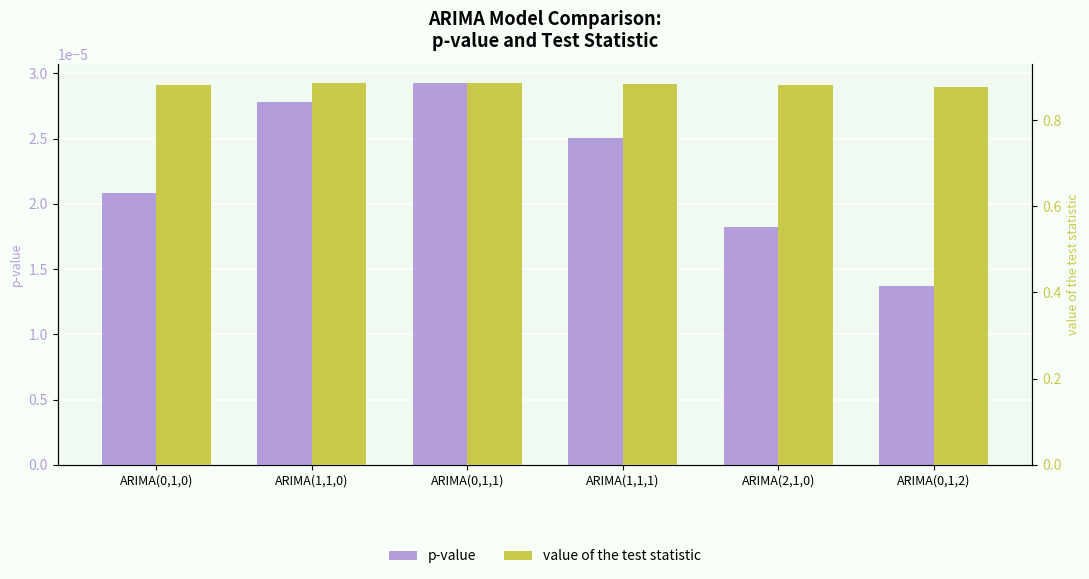

Does the chart contain stacked bars?

No